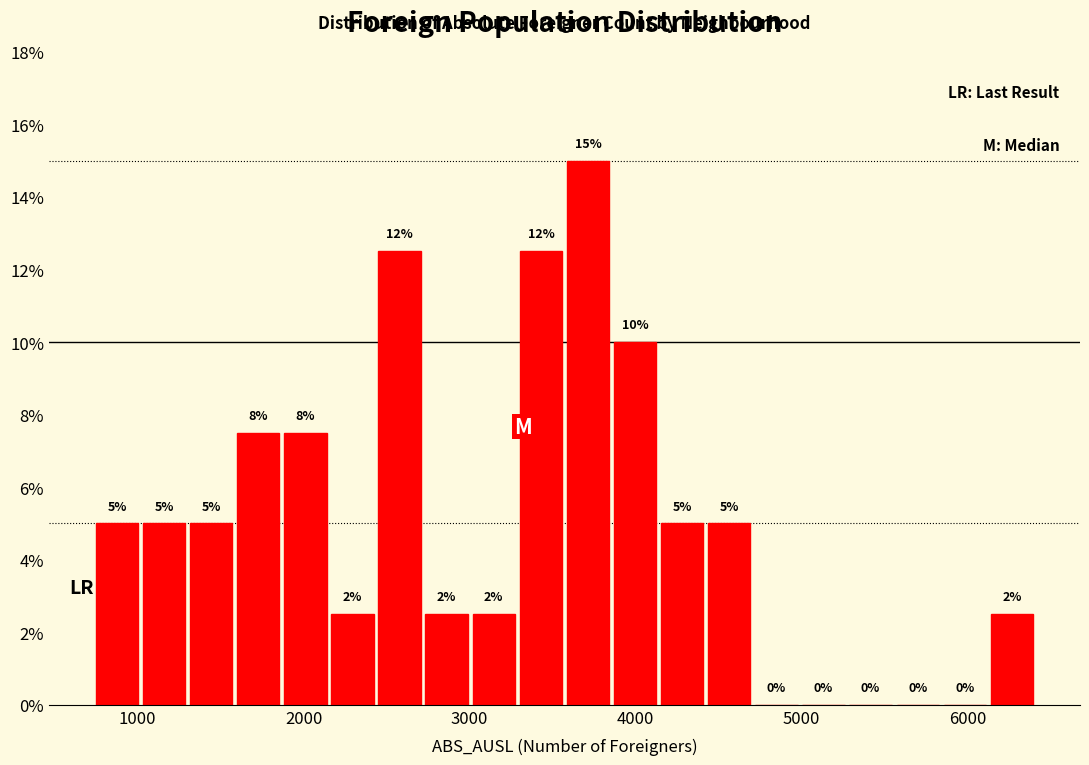

Read against the x-axis, roughly where is the centre of the tallest bar?

3700